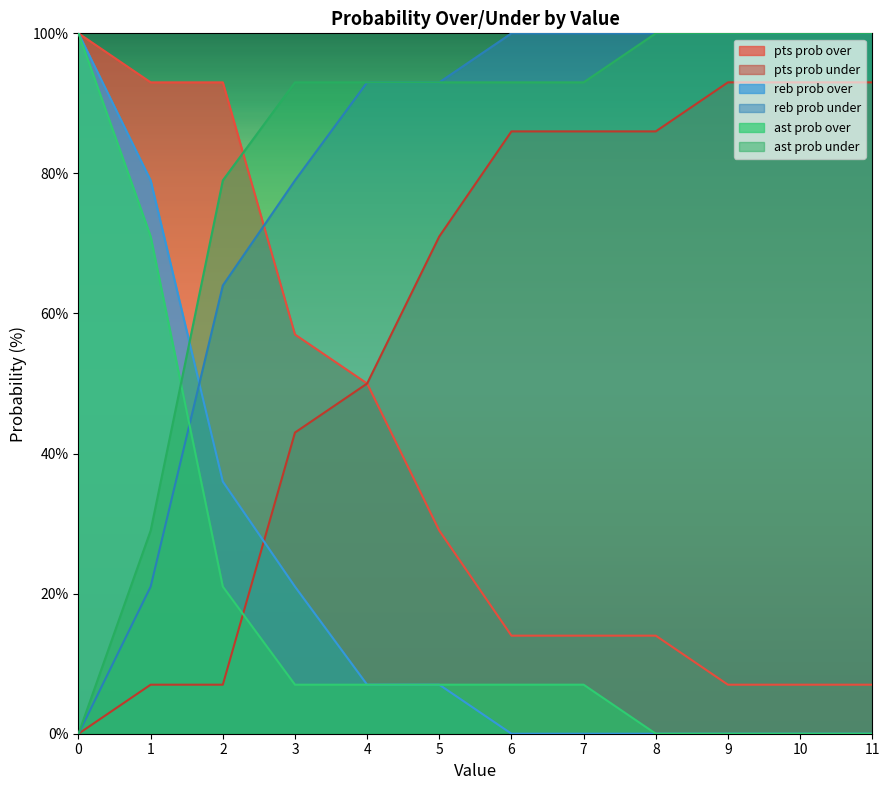

What is the approximate value of reb prob over at 3?

21